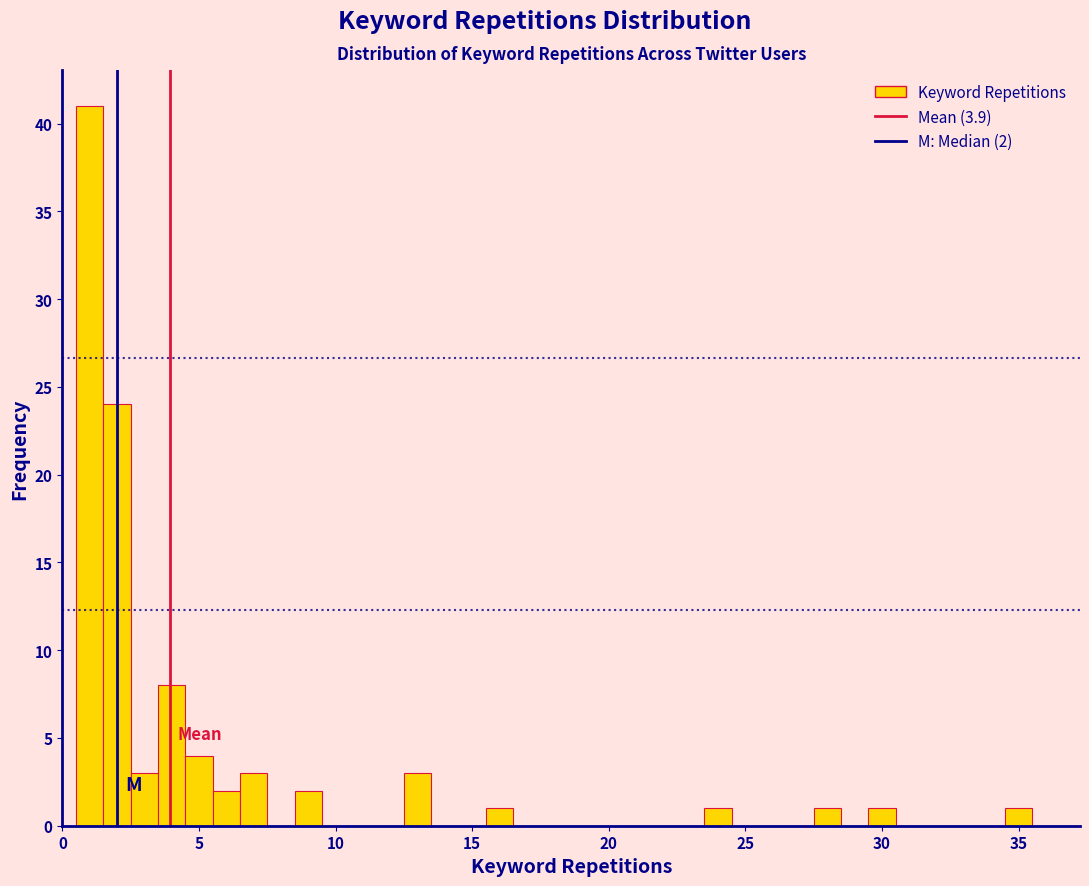

Read against the x-axis, roughly where is the centre of the tallest bar?

1.0